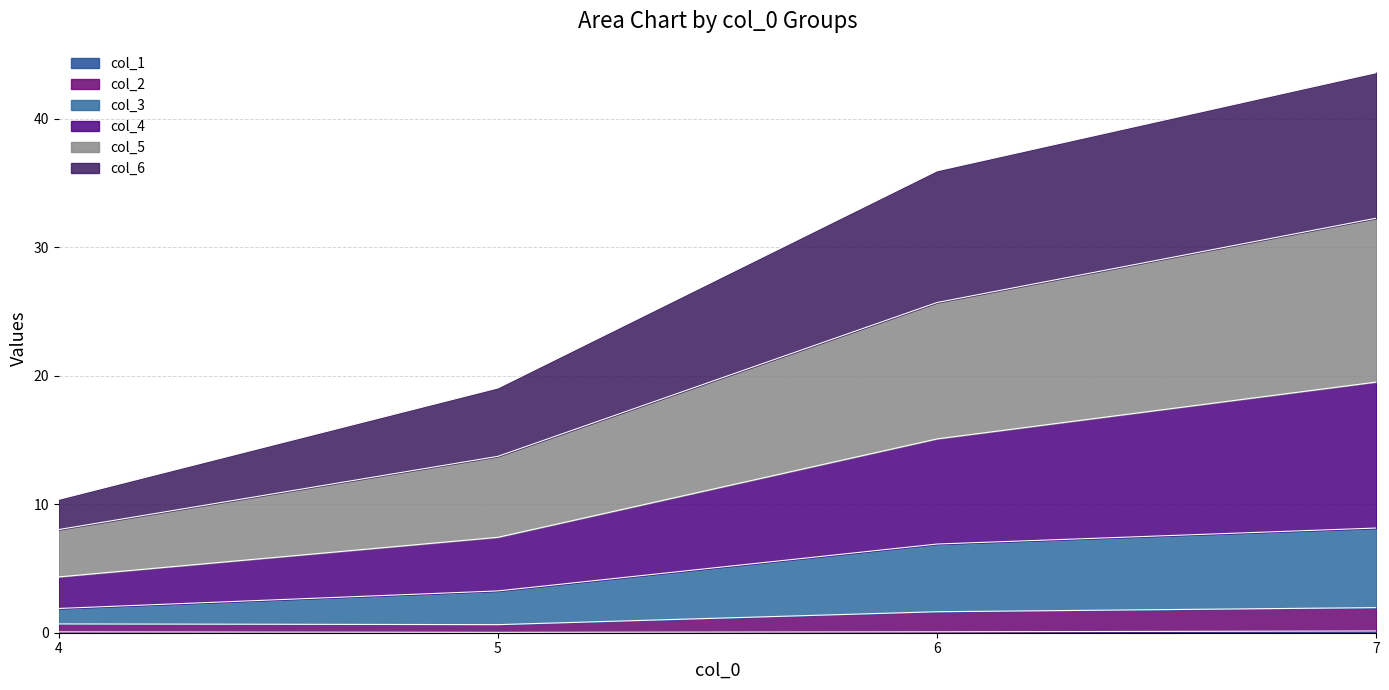

Which has a higher value, 7.0 or 6.0?

7.0